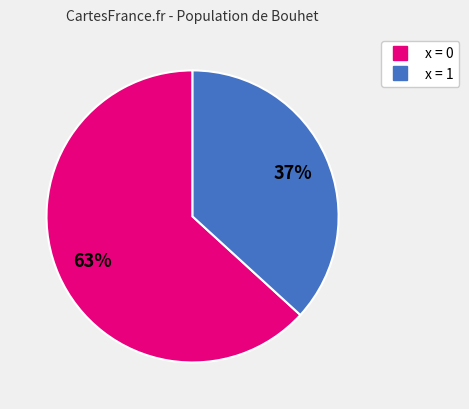

Does any single category account for the majority?

Yes